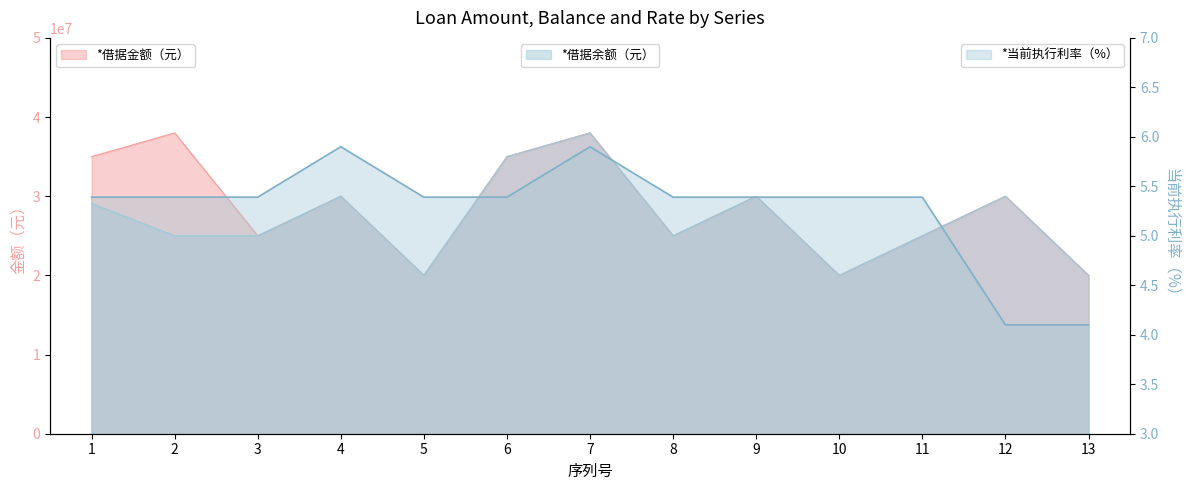

Reading left to right, list all the values displayed in this chart.

*借据余额（元）: 1=29100000.0	2=25000000.0	3=25000000.0	4=30000000.0	5=20000000.0	6=35000000.0	7=38000000.0	8=25000000.0	9=30000000.0	10=20000000.0	11=25000000.0	12=30000000.0	13=20000000.0
*借据金额（元）: 1=35000000.0	2=38000000.0	3=25000000.0	4=30000000.0	5=20000000.0	6=35000000.0	7=38000000.0	8=25000000.0	9=30000000.0	10=20000000.0	11=25000000.0	12=30000000.0	13=20000000.0
*当前执行利率（%）: 1=5.4	2=5.4	3=5.4	4=5.9	5=5.4	6=5.4	7=5.9	8=5.4	9=5.4	10=5.4	11=5.4	12=4.1	13=4.1